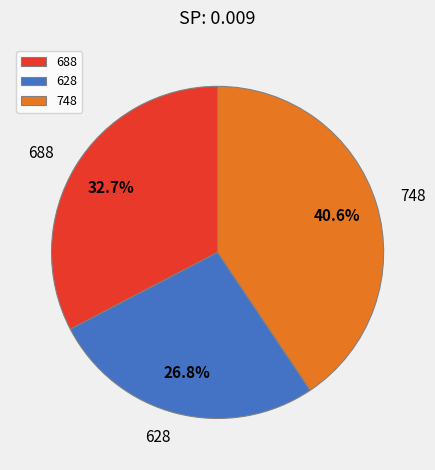

Which has a higher value, 748 or 628?

748